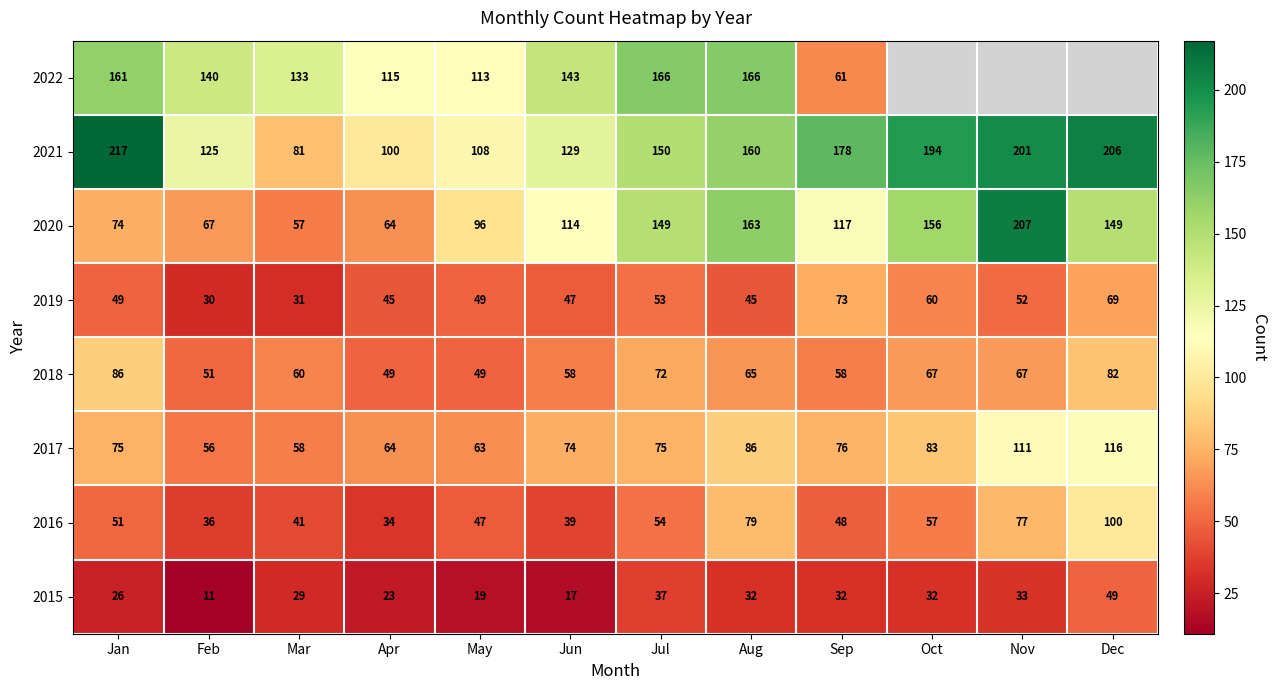

What is the difference between the highest and lowest values at Sep?

146